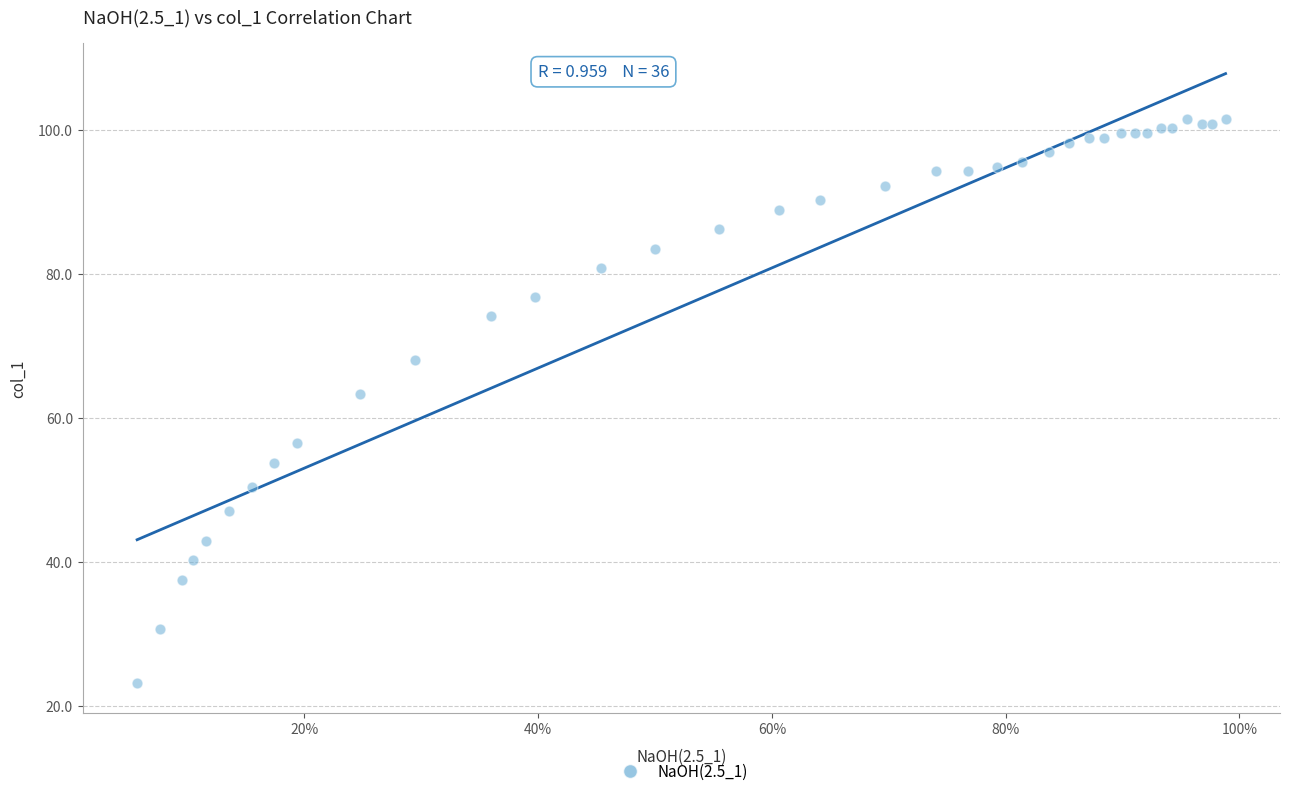

What Y value in the scatter plot is closest to 62?

63.3